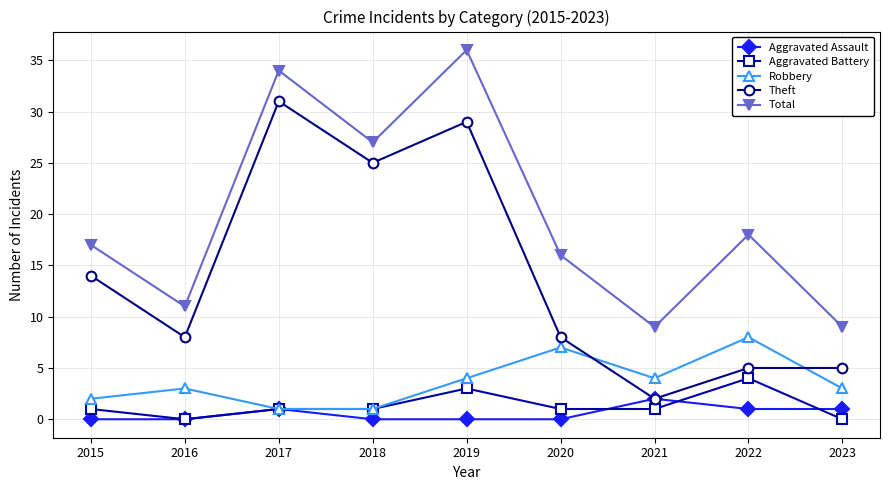

What is the maximum value for Theft?

31